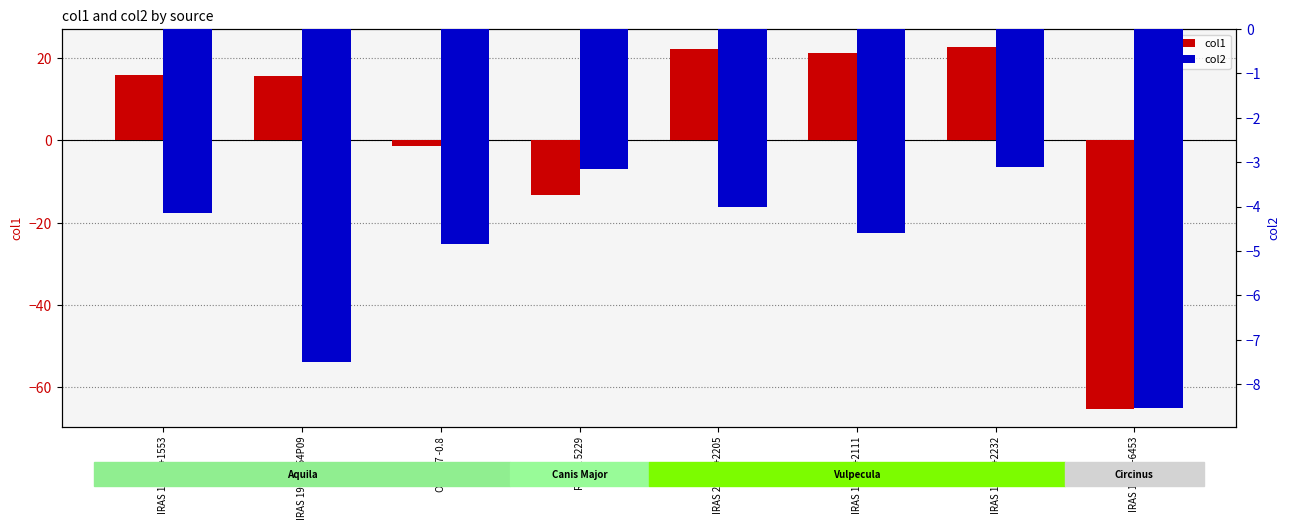

What position from the right is RAFGL 5229?

5